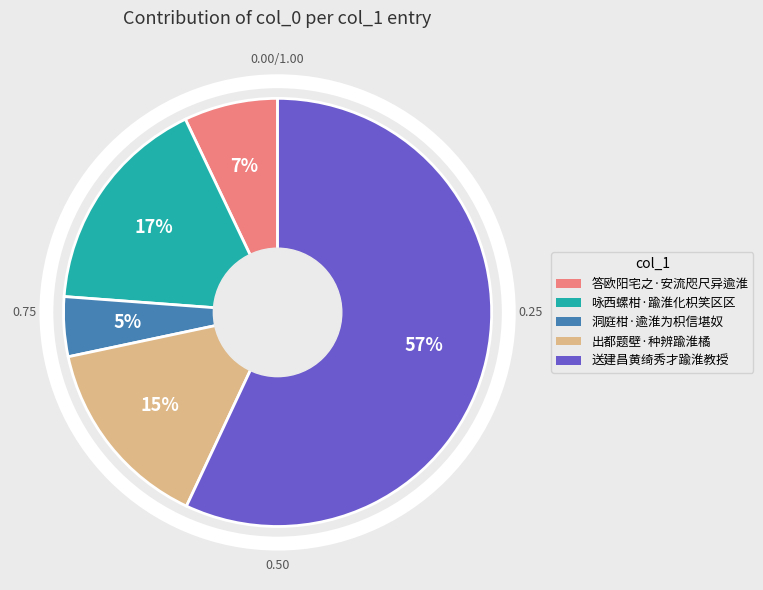

How many segments does this pie chart have?

5